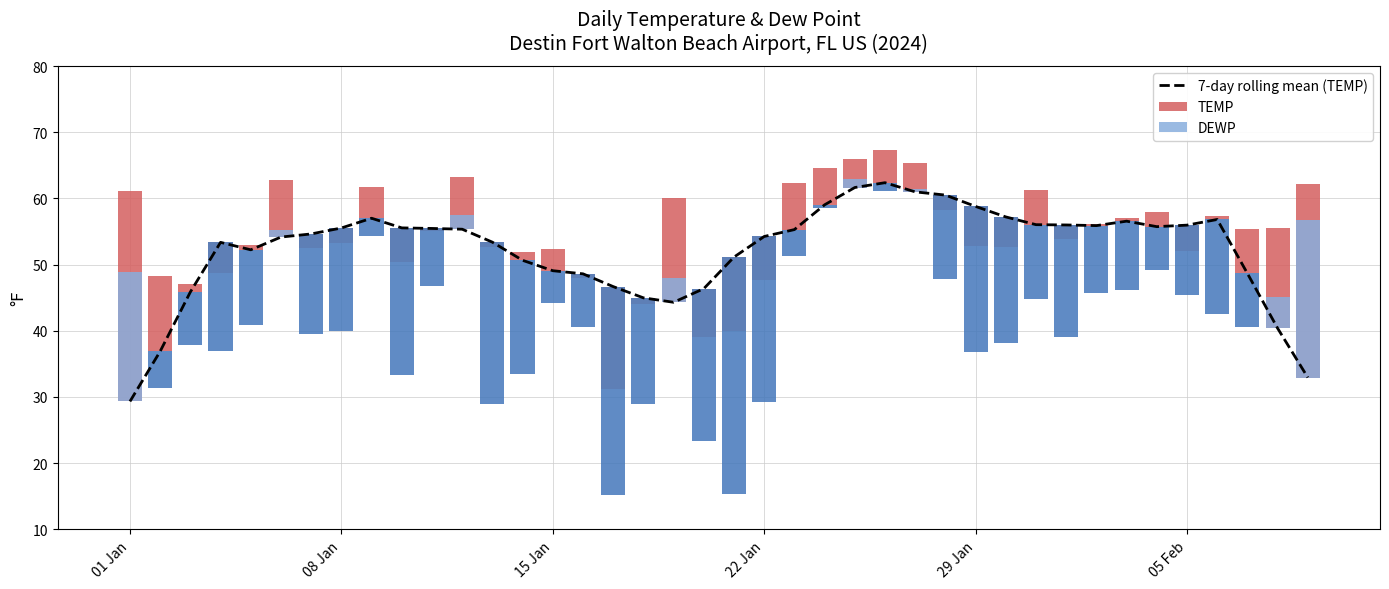

What is the minimum value for 7-day rolling mean (TEMP)?

29.3